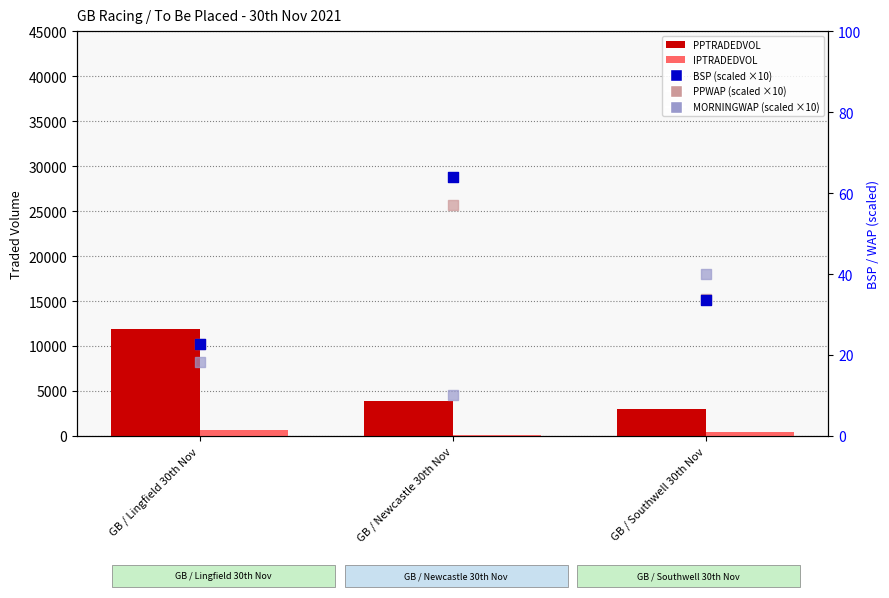

Is the value of PPTRADEDVOL at GB / Lingfield 30th Nov greater than the value of PPWAP (scaled) at GB / Lingfield 30th Nov?

Yes